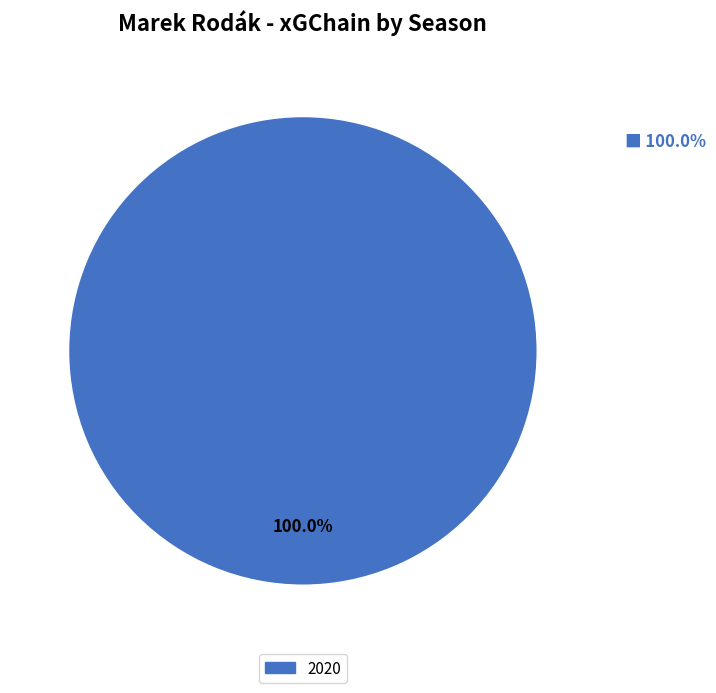

Is there a majority slice in this chart?

Yes